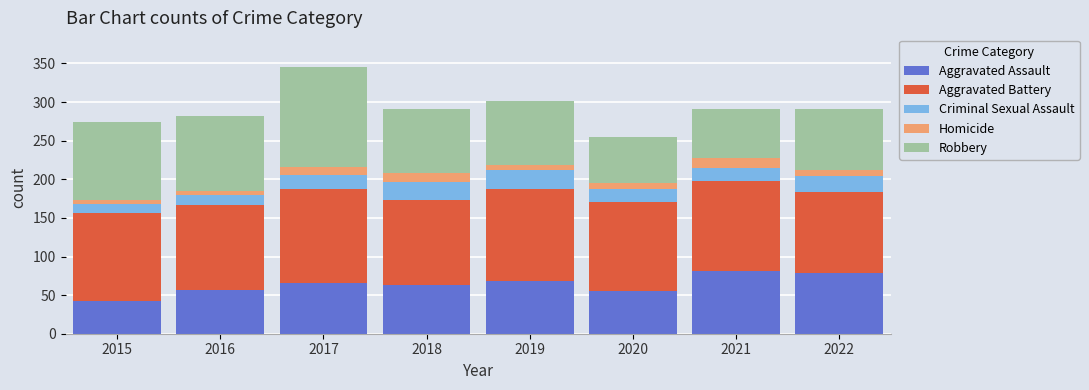

What is the total value across all series at 2018?

291